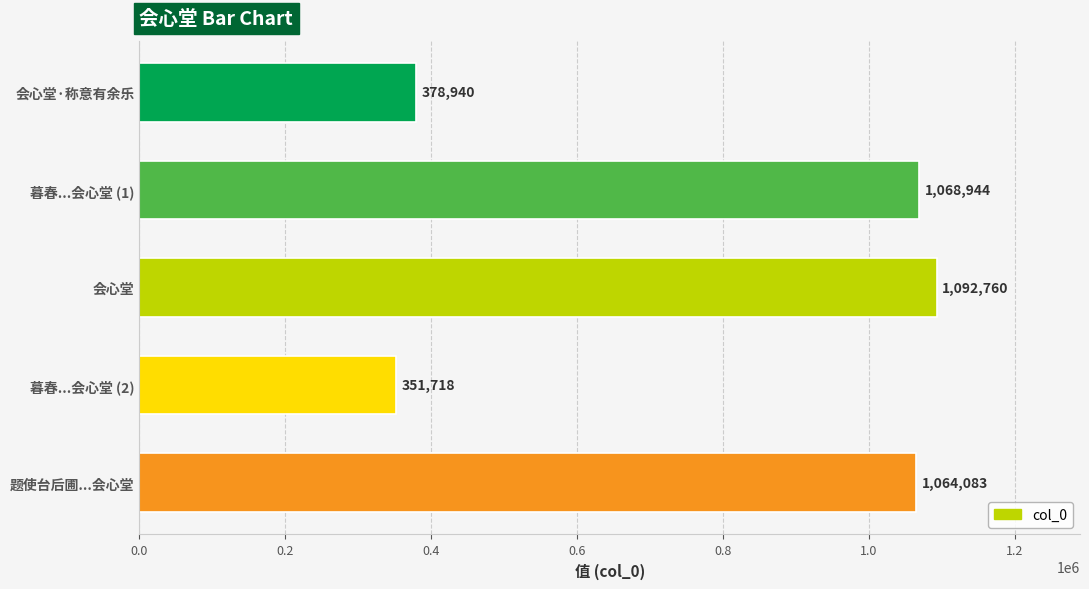

Which has a higher value, 题使台后圃...会心堂 or 暮春...会心堂 (2)?

题使台后圃...会心堂